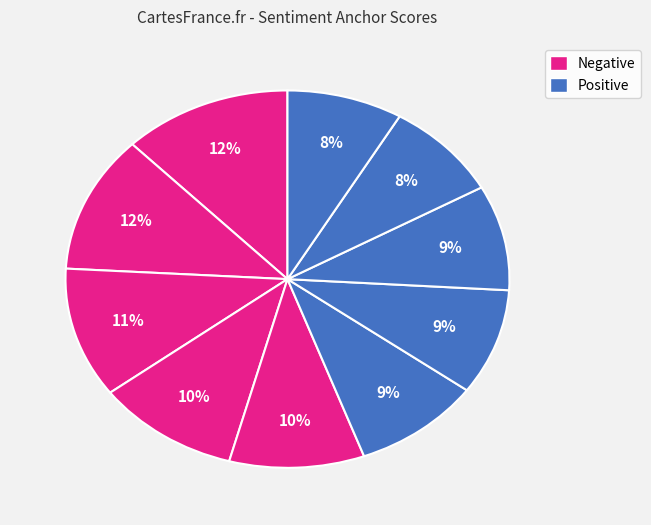

Count the number of slices in the pie.

10